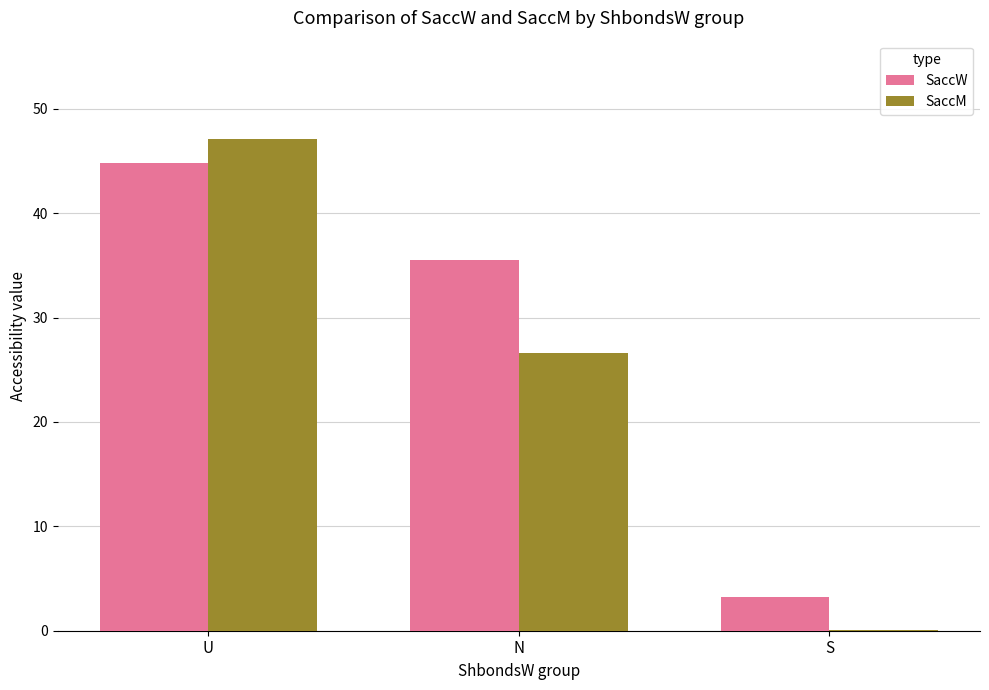

What is the total value across all series at U?

91.9